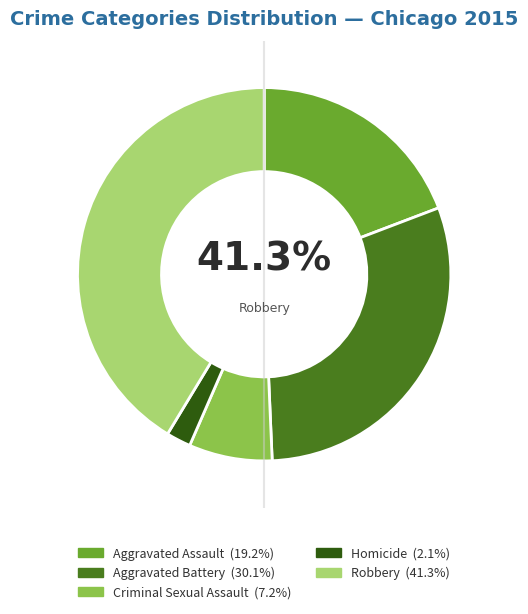

Rank the categories by value from lowest to highest.

Homicide, Criminal Sexual Assault, Aggravated Assault, Aggravated Battery, Robbery